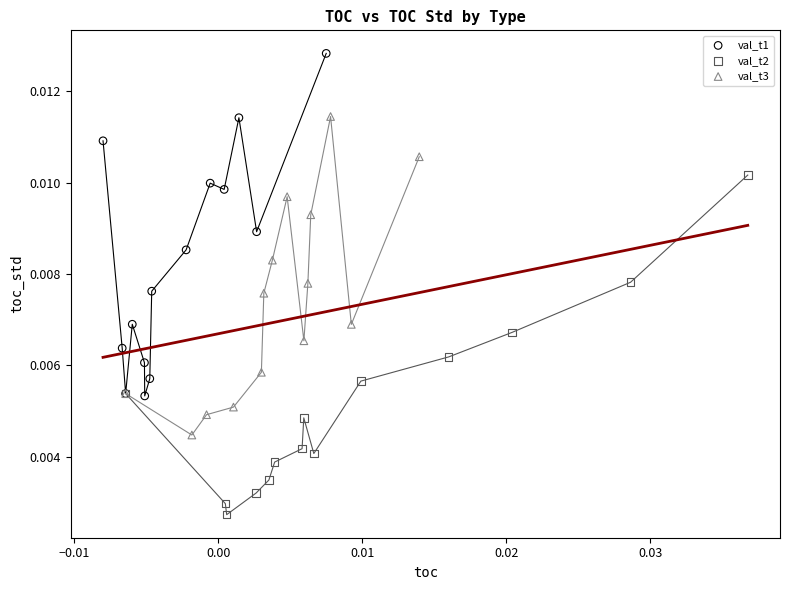

Which series contains the highest Y value?

val_t1